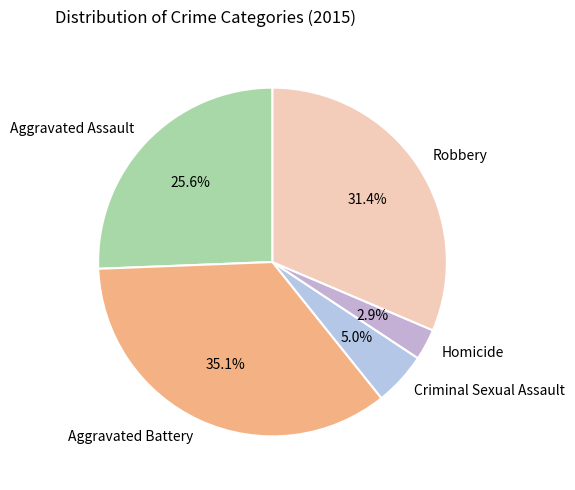

Is there any slice that represents more than half of the pie?

No